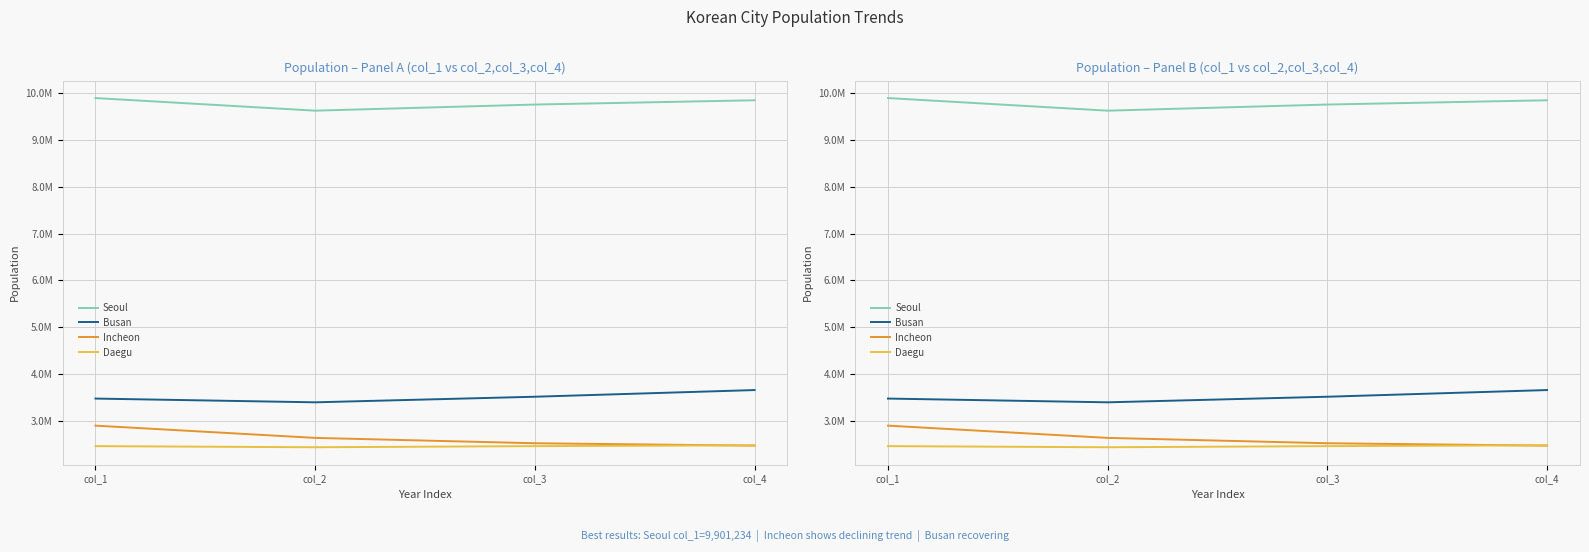

After their last crossing, which series has the higher values: Incheon or Daegu?

Daegu